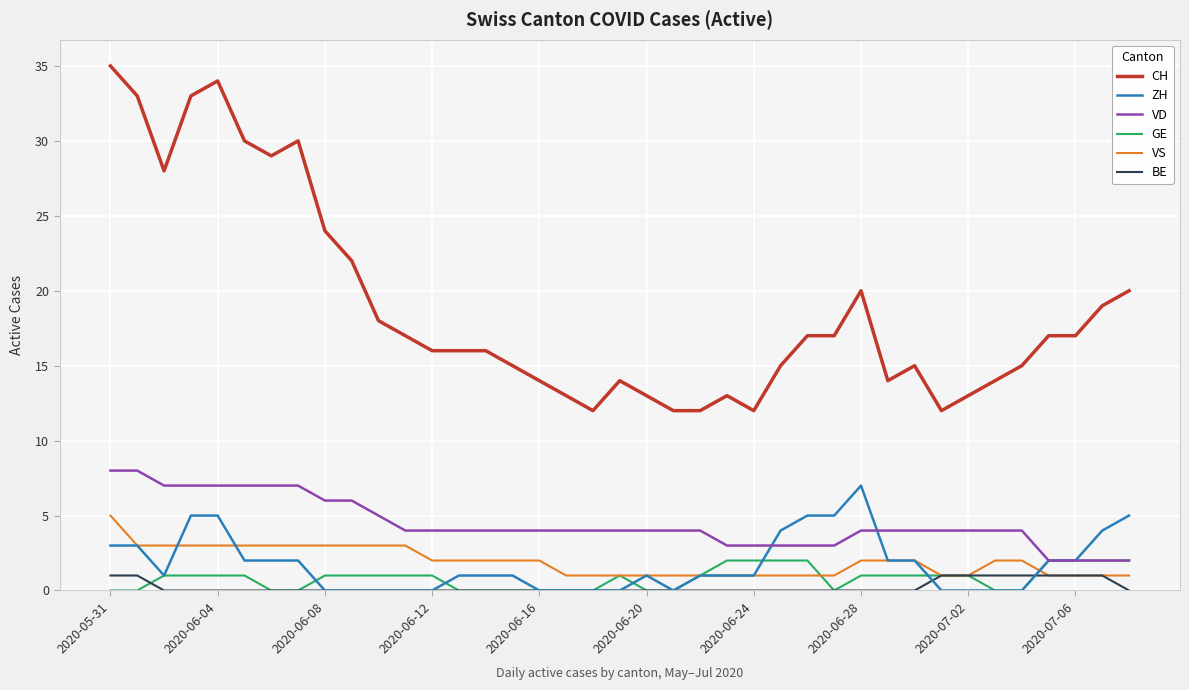

Reading left to right, list all the values displayed in this chart.

CH: 35	33	28	33	34	30	29	30	24	22	18	17	16	16	16	15	14	13	12	14	13	12	12	13	12	15	17	17	20	14	15	12	13	14	15	17	17	19	20
ZH: 3	3	1	5	5	2	2	2	0	0	0	0	0	1	1	1	0	0	0	0	1	0	1	1	1	4	5	5	7	2	2	0	0	0	0	2	2	4	5
VD: 8	8	7	7	7	7	7	7	6	6	5	4	4	4	4	4	4	4	4	4	4	4	4	3	3	3	3	3	4	4	4	4	4	4	4	2	2	2	2
GE: 0	0	1	1	1	1	0	0	1	1	1	1	1	0	0	0	0	0	0	1	0	0	1	2	2	2	2	0	1	1	1	1	1	0	0	2	2	2	2
VS: 5	3	3	3	3	3	3	3	3	3	3	3	2	2	2	2	2	1	1	1	1	1	1	1	1	1	1	1	2	2	2	1	1	2	2	1	1	1	1
BE: 1	1	0	0	0	0	0	0	0	0	0	0	0	0	0	0	0	0	0	0	0	0	0	0	0	0	0	0	0	0	0	1	1	1	1	1	1	1	0